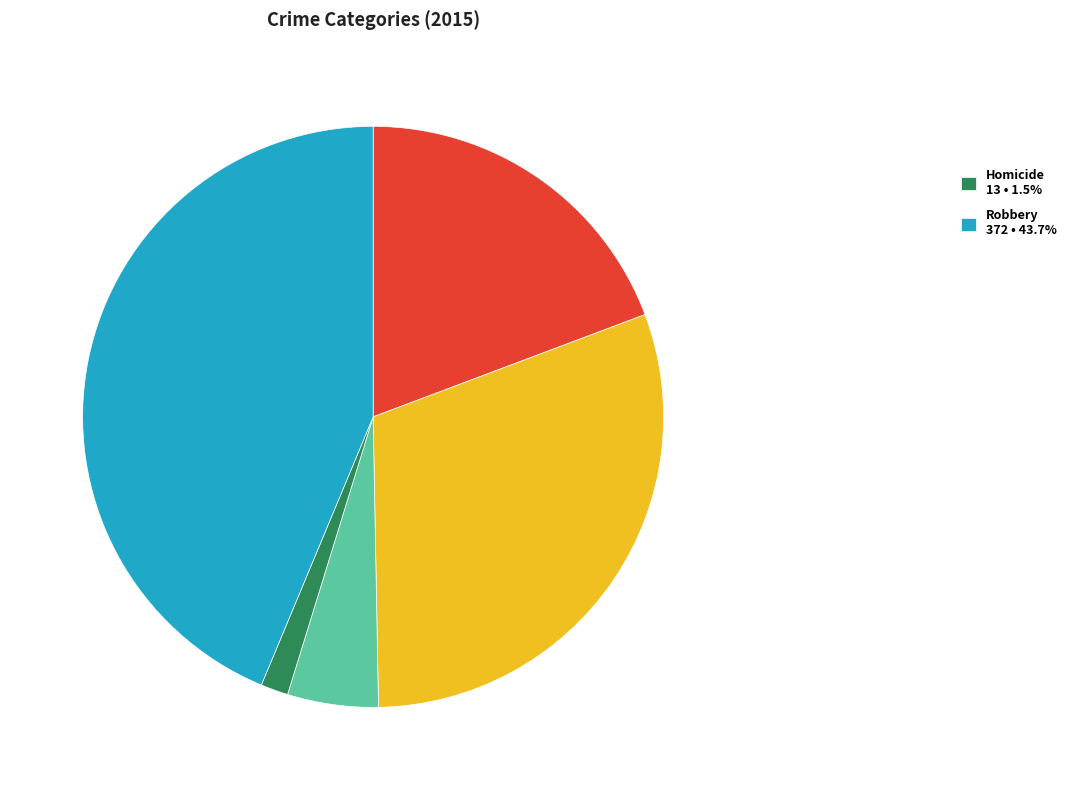

Is there any slice that represents more than half of the pie?

No